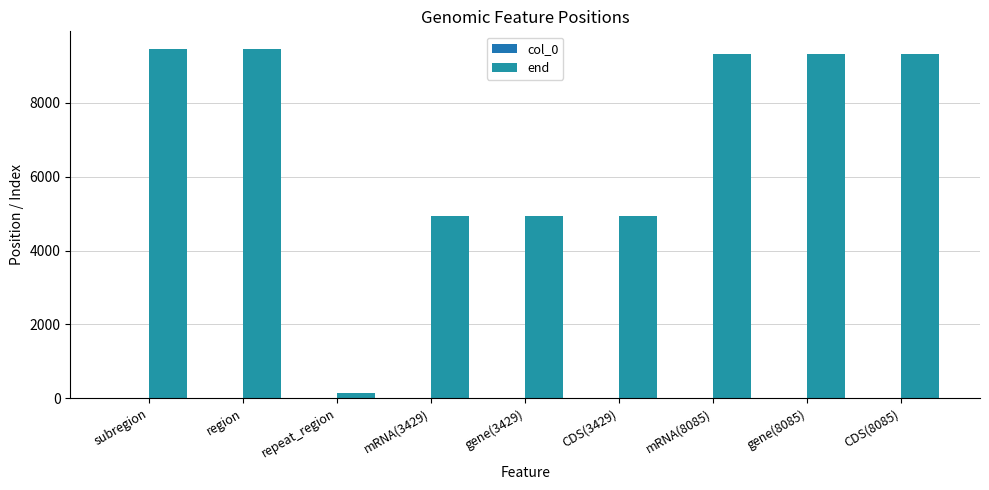

What is the spread (max minus min) of values at mRNA(3429)?

4941